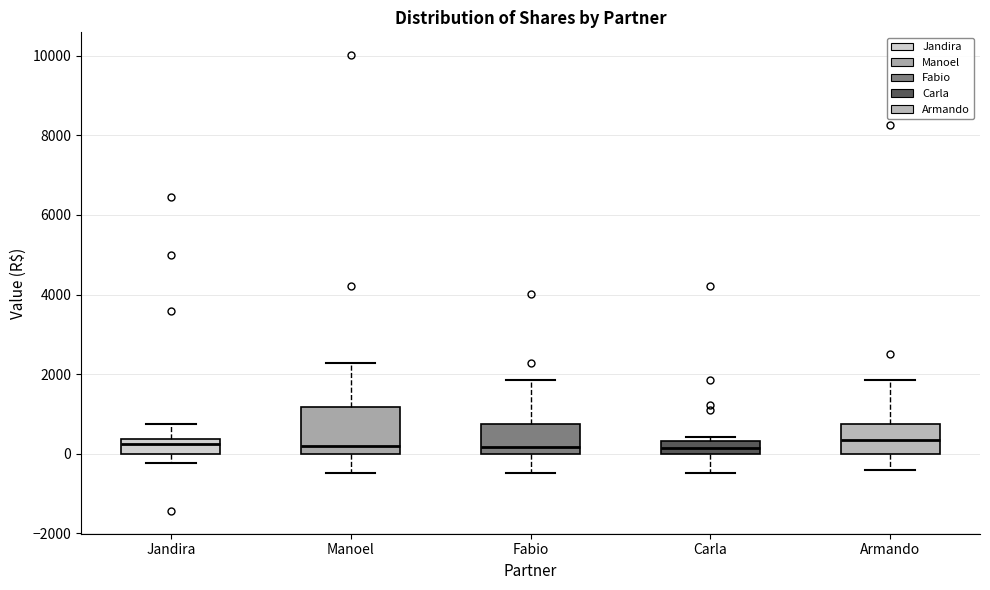

Reading left to right, read every box against the y-axis: the position of its median line, the range the box covers, and the ends of its whiskers. The values are not printed on the chart, so give them approximately, as read against the axis.

Jandira: median 200, box 0 to 400, whiskers -200 to 800
Manoel: median 200, box 0 to 1200, whiskers -400 to 2200
Fabio: median 200, box 0 to 800, whiskers -400 to 1800
Carla: median 200, box 0 to 400, whiskers -400 to 400 (just above the box's upper edge)
Armando: median 400, box 0 to 800, whiskers -400 to 1800